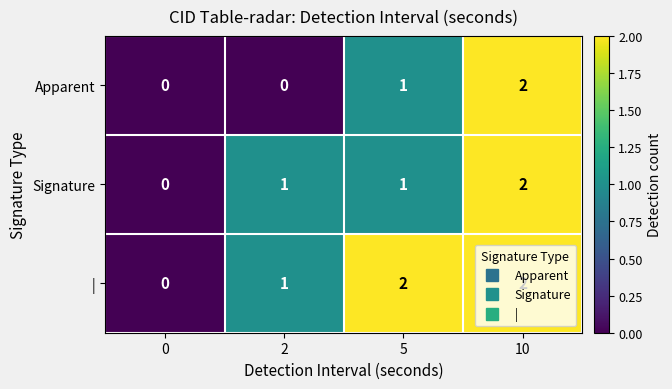

The Apparent series shows 2 at 10. True or false?

True